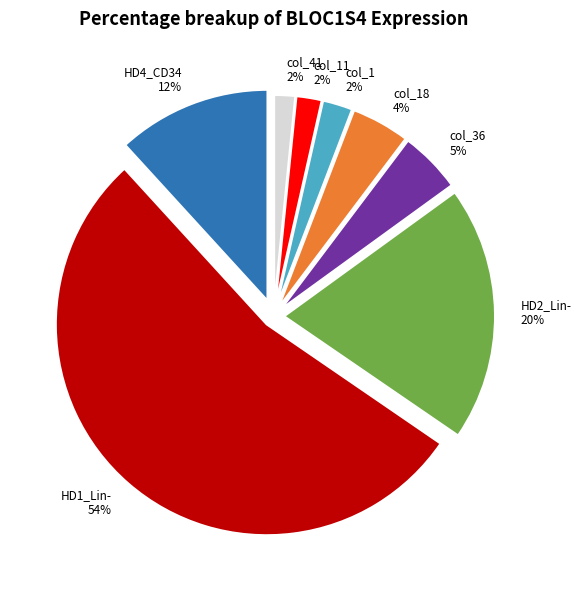

What is the largest slice in the pie chart?

HD1_Lin-